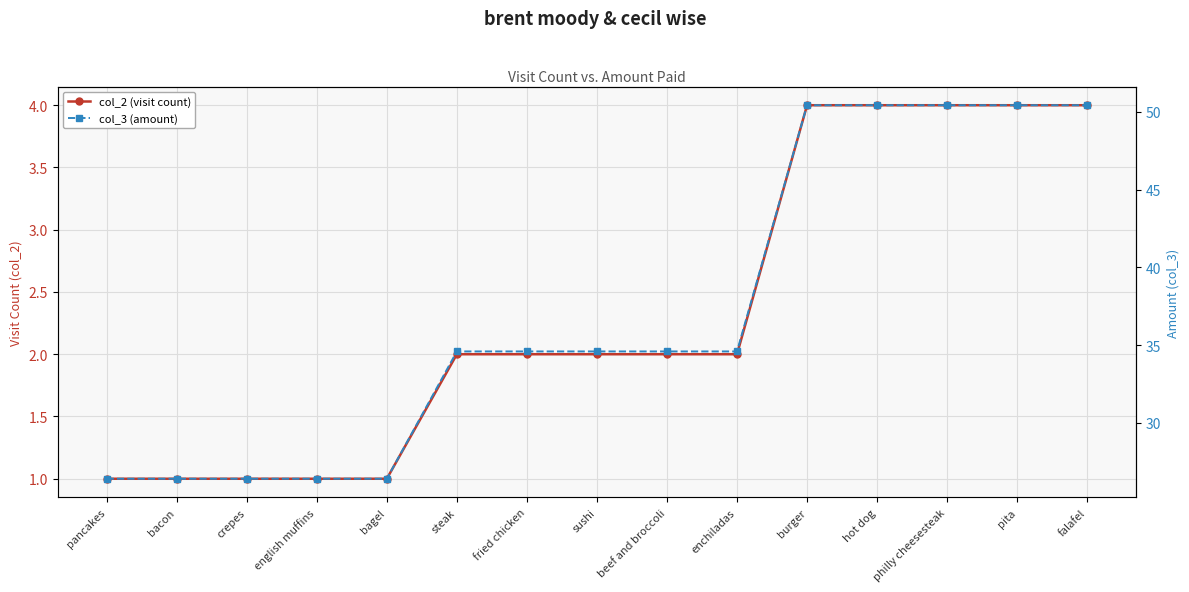

What is the minimum value shown in the chart?

1.0